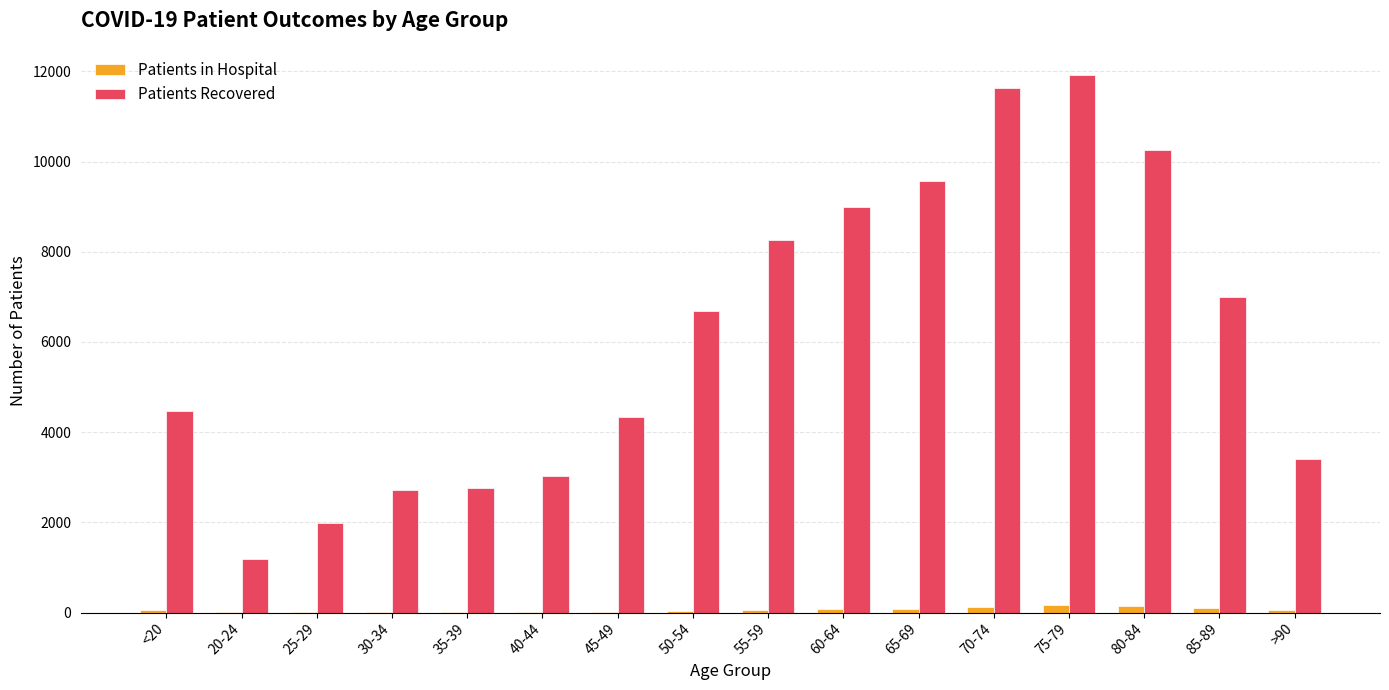

At which category does the chart reach its peak across all series?

75-79